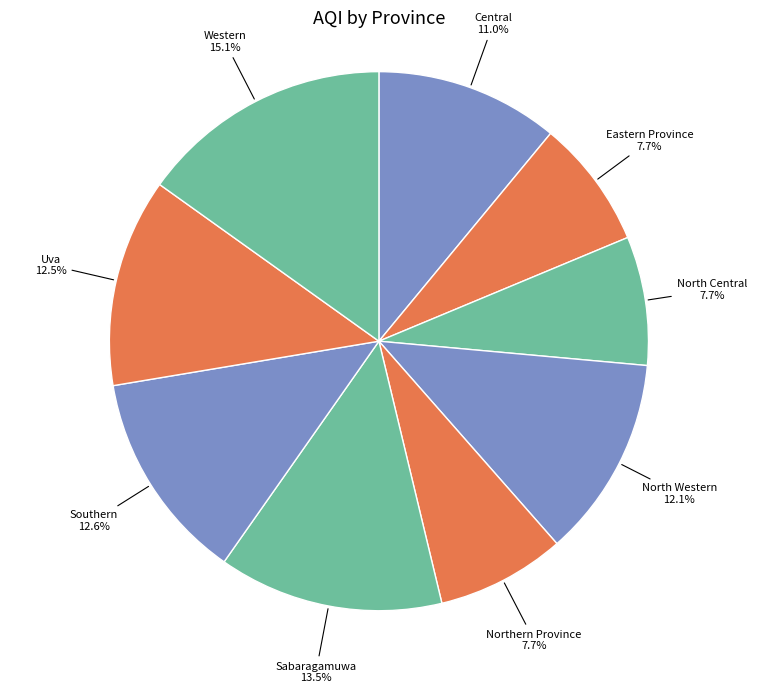

To the nearest percent, what is the average slice percentage?

11%